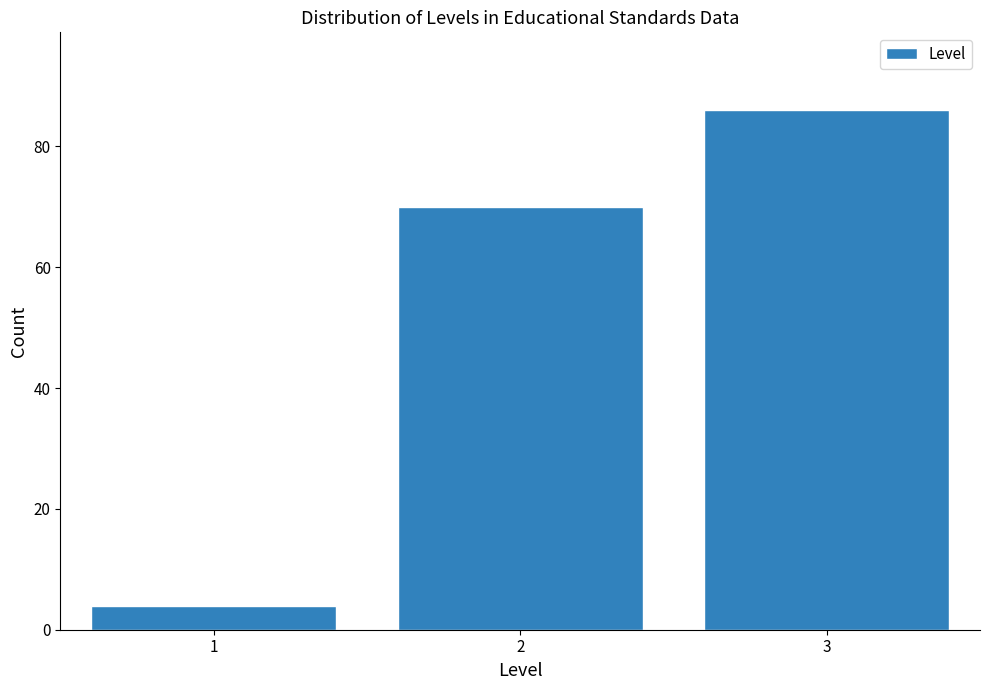

What is the height of the bar covering 0.5 to 1.5 on the x-axis? The values are not printed on the chart, so give them approximately, as read against the axis.

4